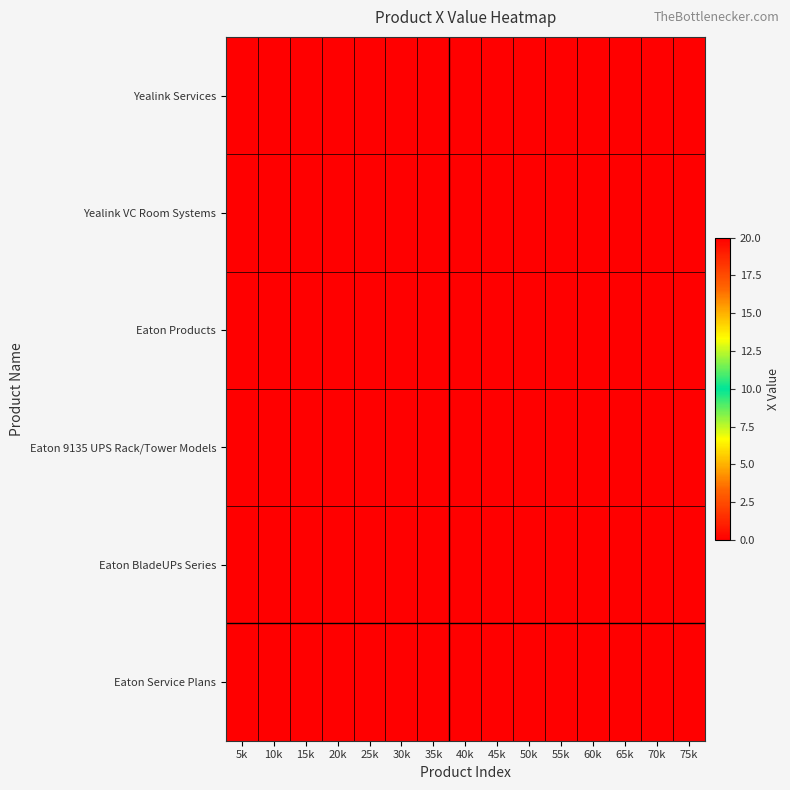

Reading left to right, list all the values displayed in this chart.

Yealink Services: 5k=0	10k=0	15k=0	20k=0	25k=0	30k=0	35k=0	40k=0	45k=0	50k=0	55k=0	60k=0	65k=0	70k=0	75k=0
Yealink VC Room Systems: 5k=0	10k=0	15k=0	20k=0	25k=0	30k=0	35k=0	40k=0	45k=0	50k=0	55k=0	60k=0	65k=0	70k=0	75k=0
Eaton Products: 5k=0	10k=0	15k=0	20k=0	25k=0	30k=0	35k=0	40k=0	45k=0	50k=0	55k=0	60k=0	65k=0	70k=0	75k=0
Eaton 9135 UPS Rack/Tower Models: 5k=0	10k=0	15k=0	20k=0	25k=0	30k=0	35k=0	40k=0	45k=0	50k=0	55k=0	60k=0	65k=0	70k=0	75k=0
Eaton BladeUPs Series: 5k=0	10k=0	15k=0	20k=0	25k=0	30k=0	35k=0	40k=0	45k=0	50k=0	55k=20	60k=20	65k=20	70k=20	75k=20
Eaton Service Plans: 5k=0	10k=0	15k=0	20k=0	25k=0	30k=0	35k=0	40k=0	45k=0	50k=0	55k=0	60k=0	65k=0	70k=0	75k=0